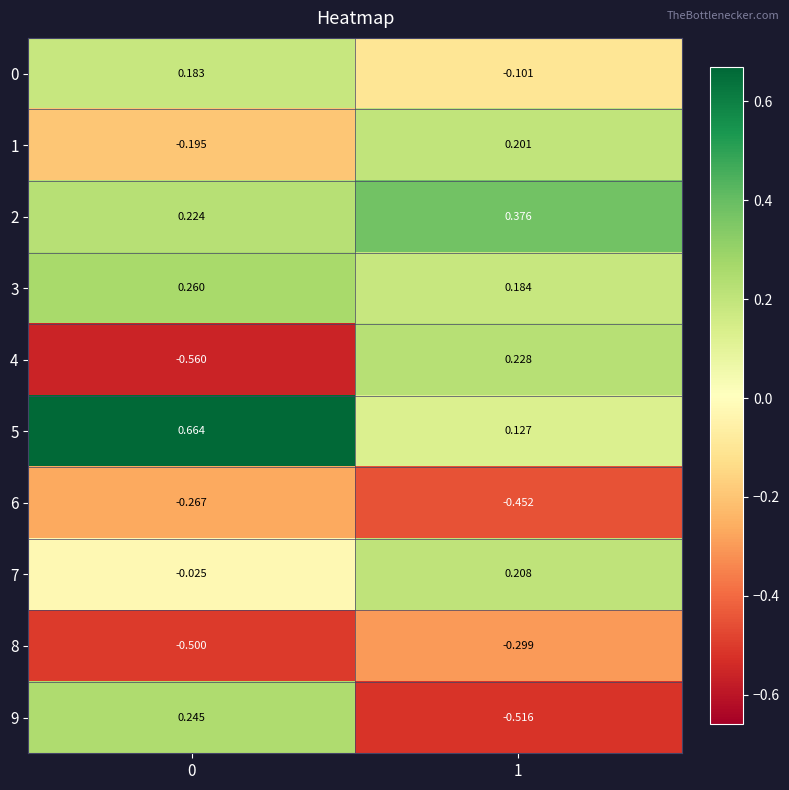

Is the value of 1 at 1 greater than the value of 2 at 0?

No